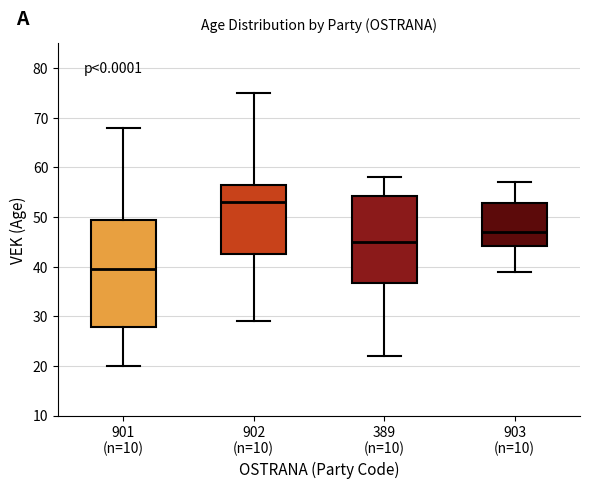

Reading left to right, read every box against the y-axis: the position of its median line, the range the box covers, and the ends of its whiskers. The values are not printed on the chart, so give them approximately, as read against the axis.

901 (n=10): median 40, box 28 to 50, whiskers 20 to 68
902 (n=10): median 53, box 43 to 57, whiskers 29 to 75
389 (n=10): median 45, box 37 to 54, whiskers 22 to 58
903 (n=10): median 47, box 44 to 53, whiskers 39 to 57